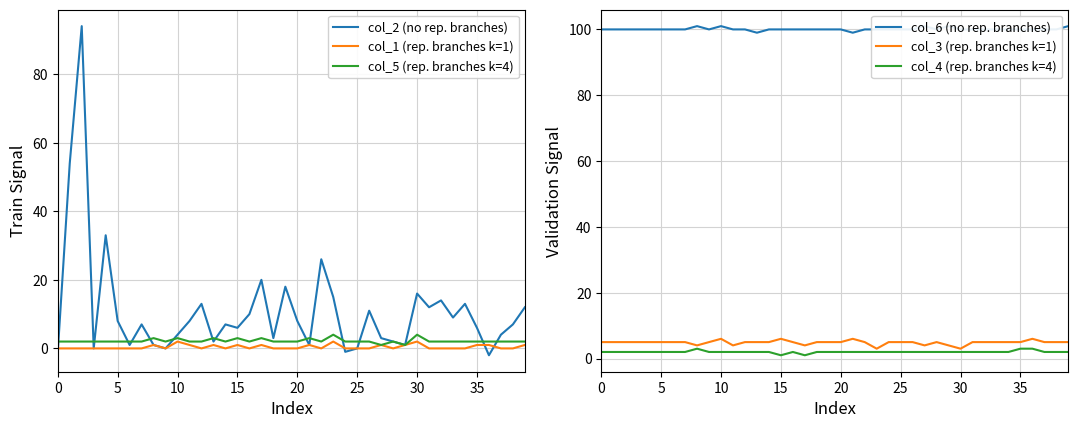

What is the sum of the col_1 (rep. branches k=1) values at 16 and 39?

1